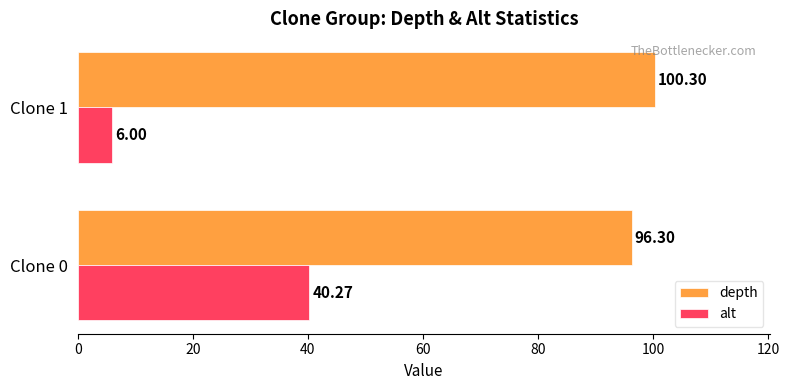

What is the sum of all alt values?

46.3